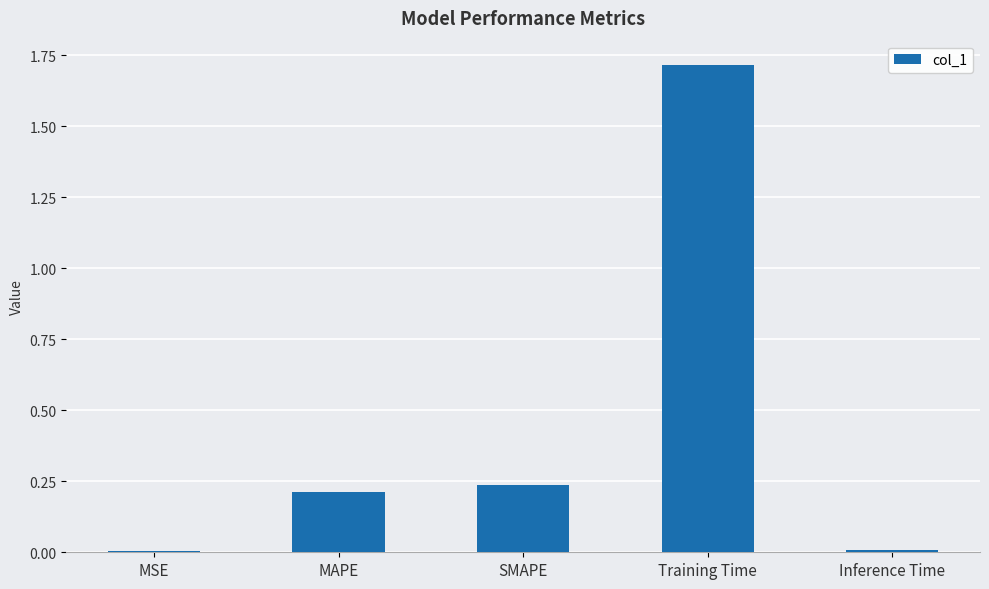

What is the approximate value at Training Time?

1.7